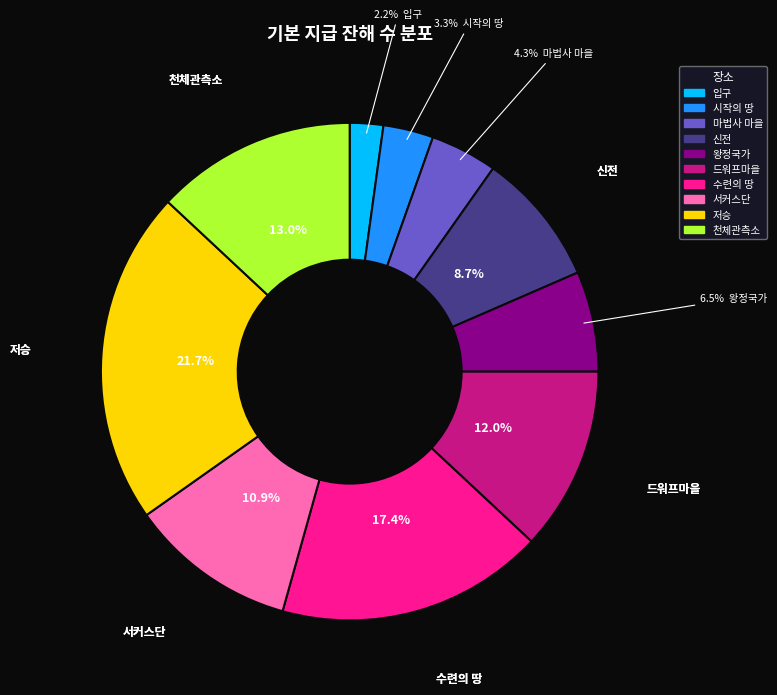

To the nearest percent, what percentage of the pie is 마법사 마을?

4%